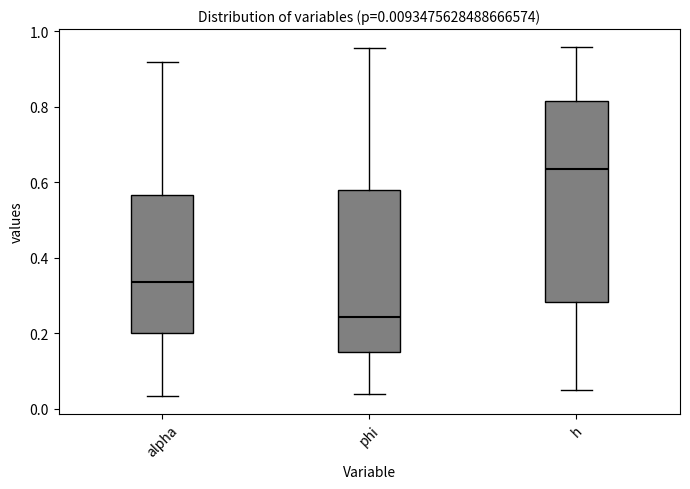

Which box is the tallest, from its lower edge to its upper edge?

h